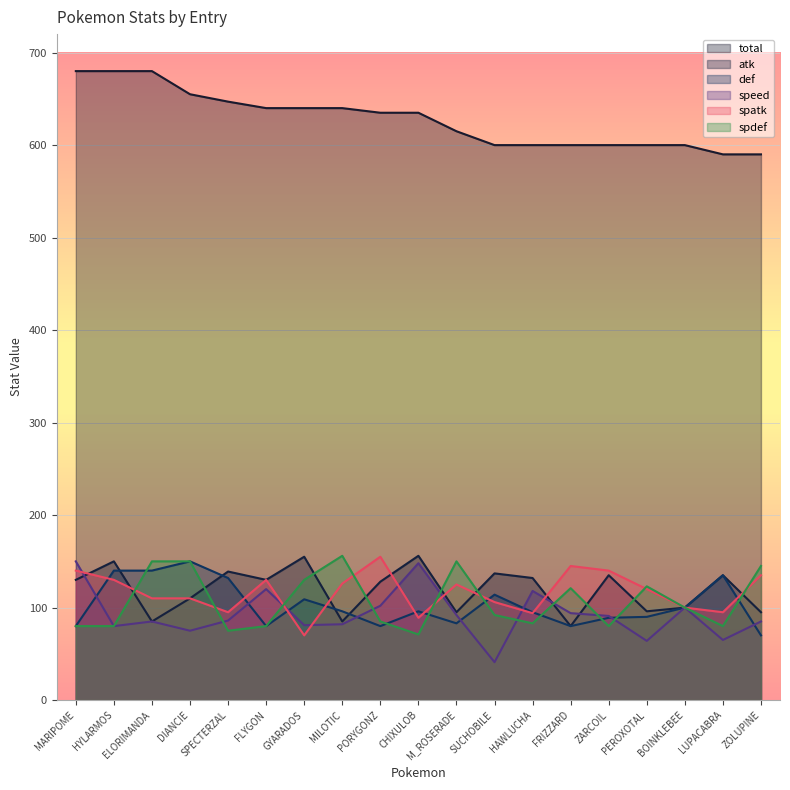

Which series ends up on top after the final intersection of atk and spatk?

spatk